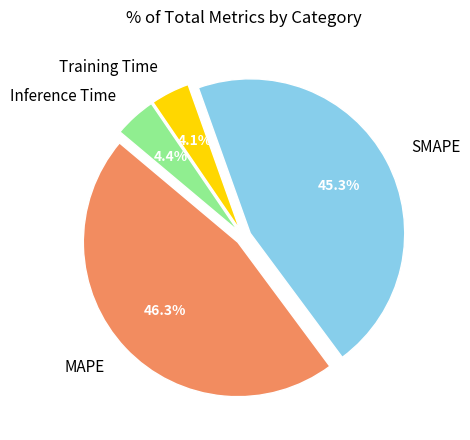

To the nearest percent, what is the difference between the largest and smallest slice percentages?

42%